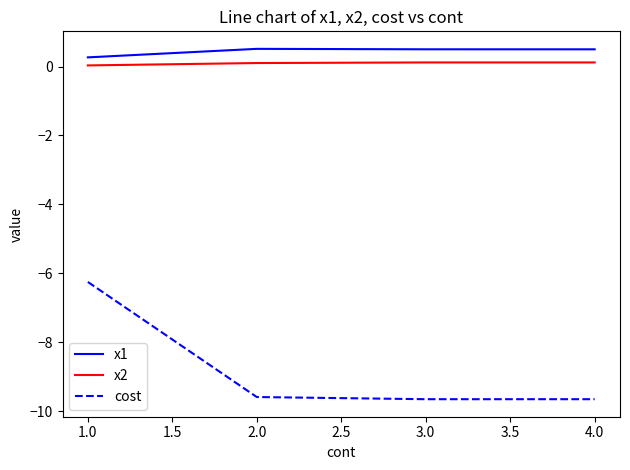

At which label does cost first exceed -9?

1.0